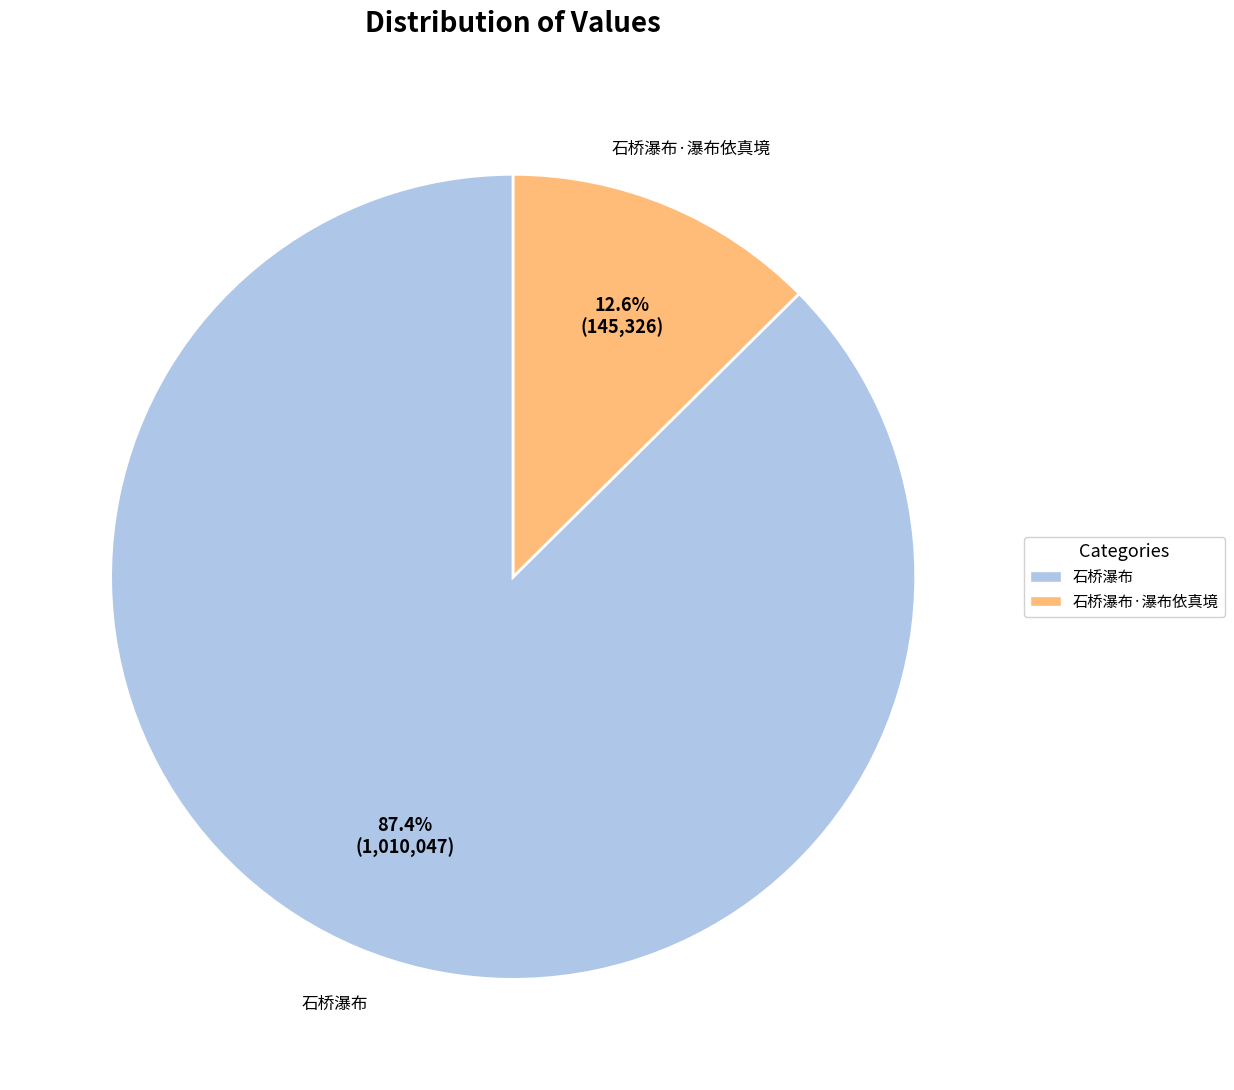

Is it true that 石桥瀑布 is 74% of the pie?

False